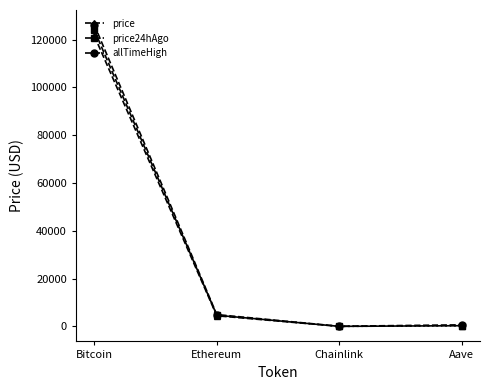

What is the difference between the price24hAgo values at Chainlink and Bitcoin?

123847.8